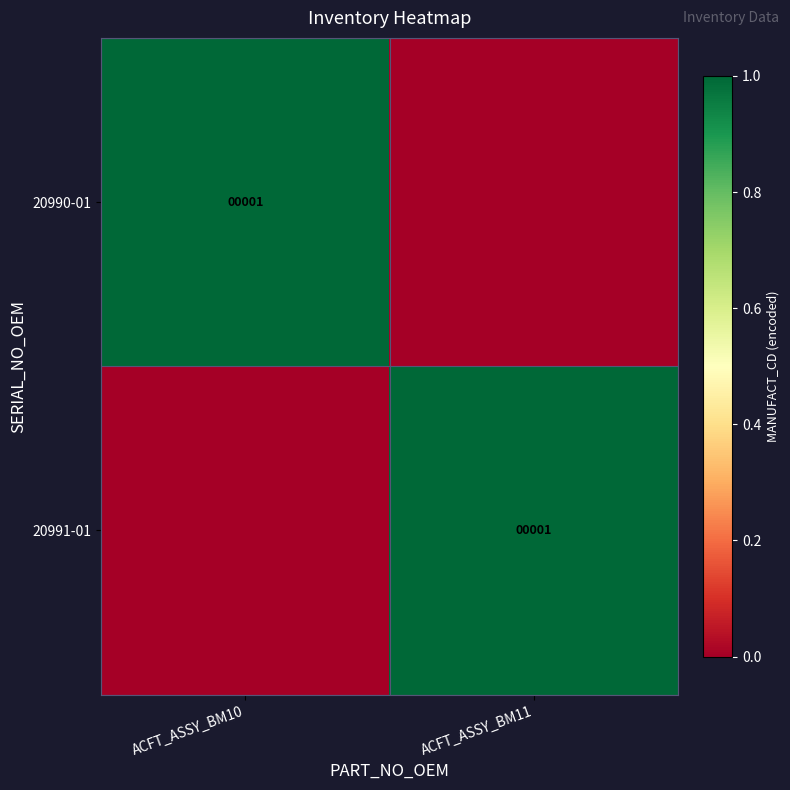

The value of 20990-01 at ACFT_ASSY_BM10 is 1. True or false?

True